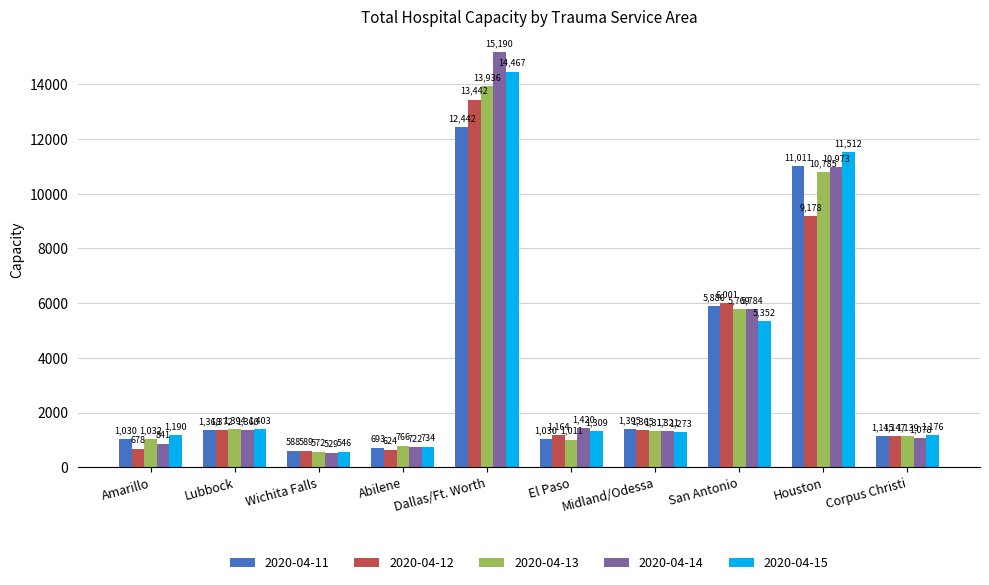

What is the label of the 4th bar from the right?

Midland/Odessa